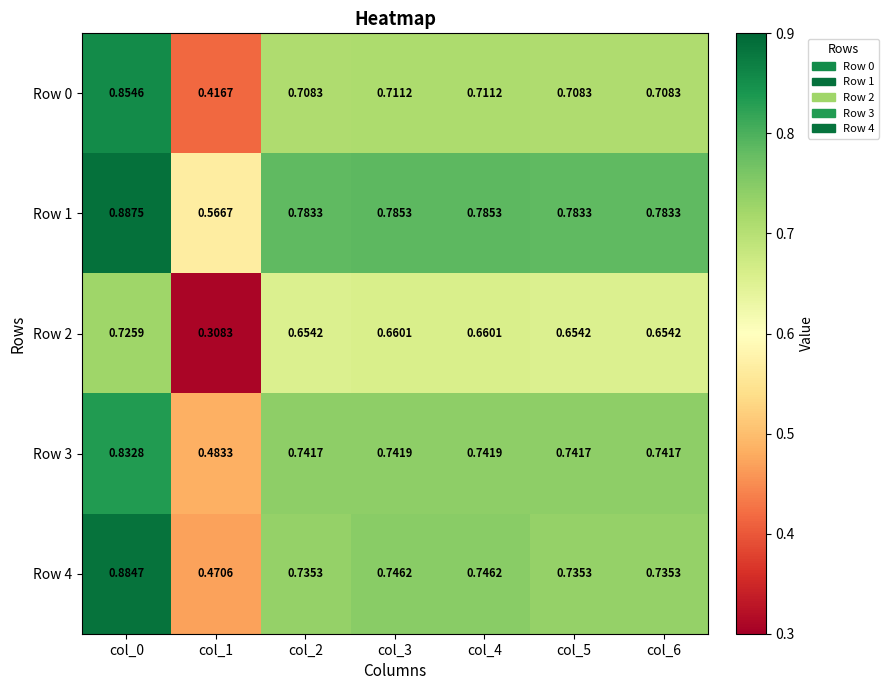

Is the value of Row 3 at col_0 greater than the value of Row 4 at col_1?

Yes